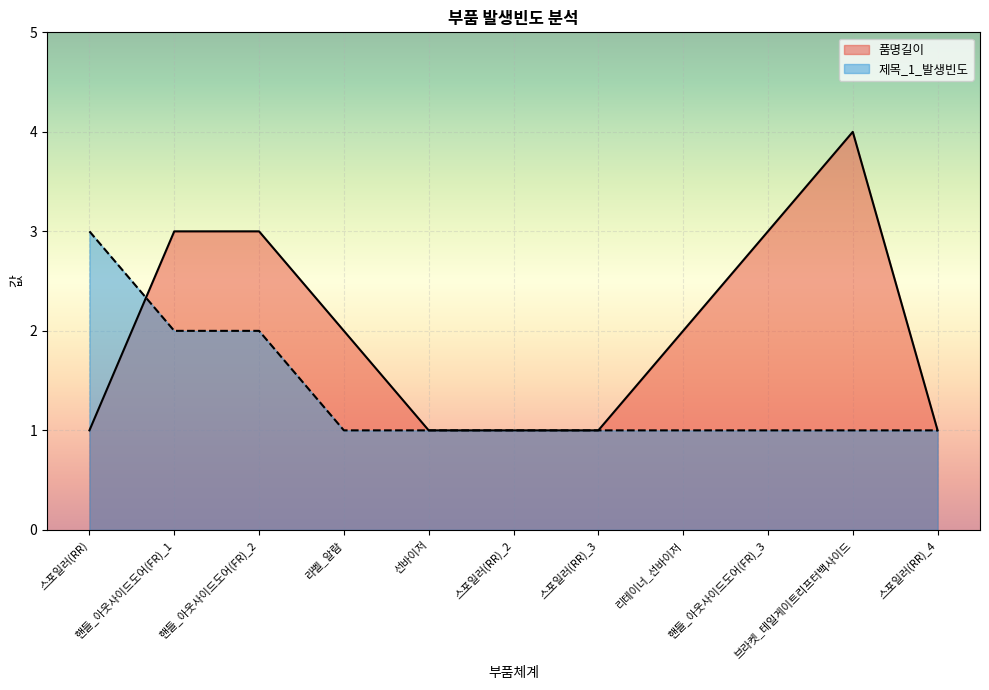

How many lines are shown in the chart?

2